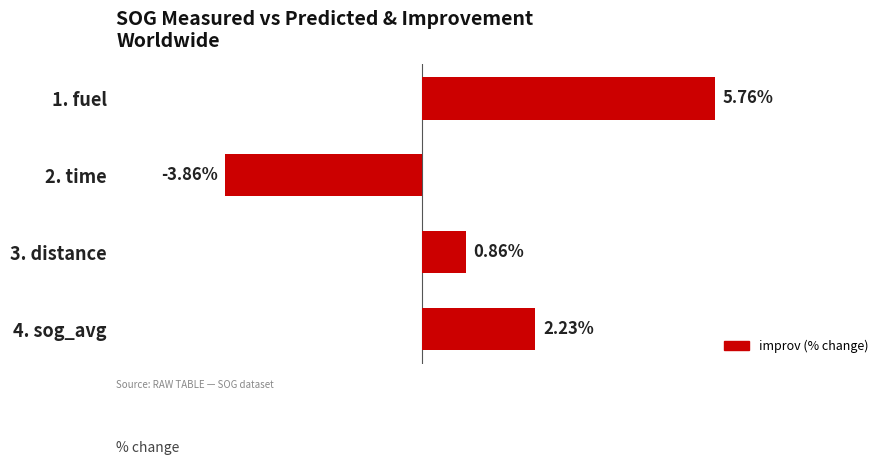

List the labels in order of value, smallest first.

2. time, 3. distance, 4. sog_avg, 1. fuel